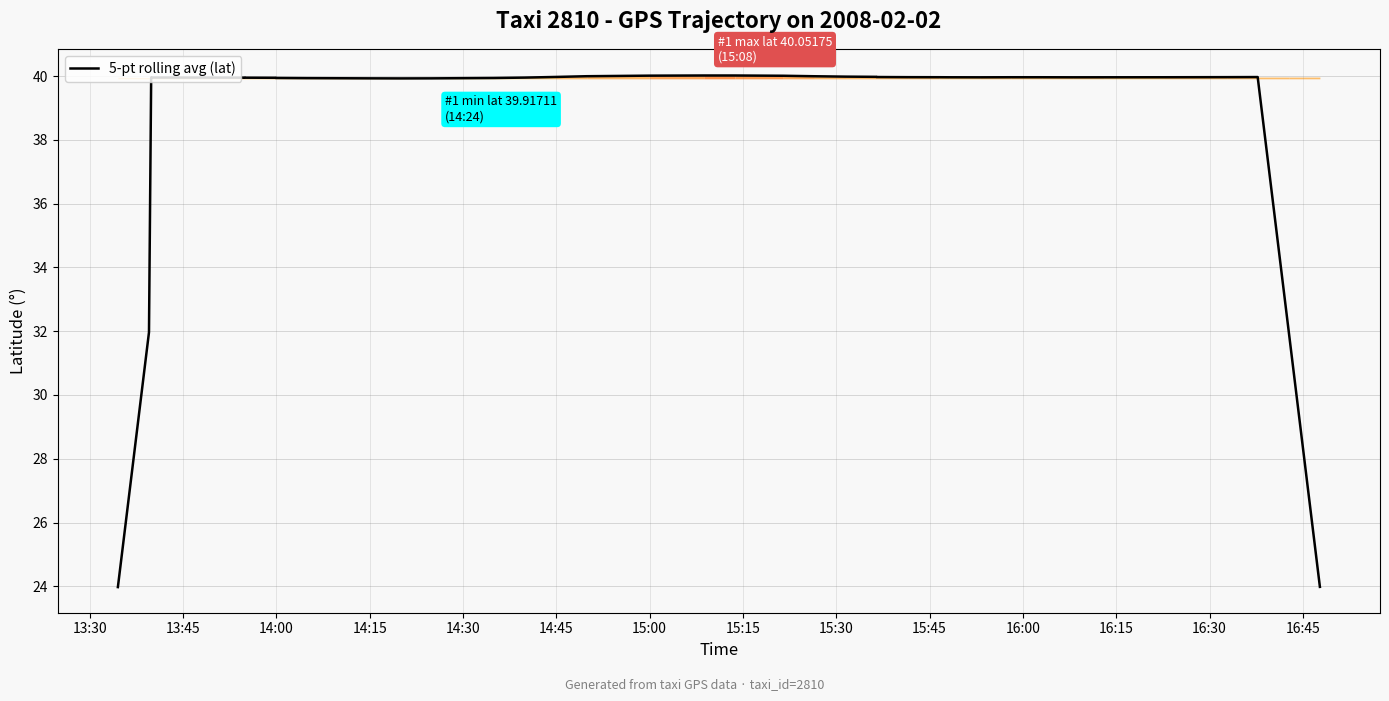

How many series are shown in this chart?

1